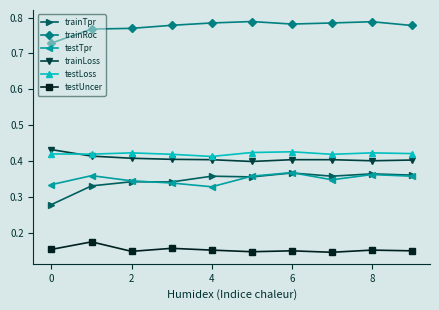

True or false: testLoss has more than 0 interior local peaks.

True